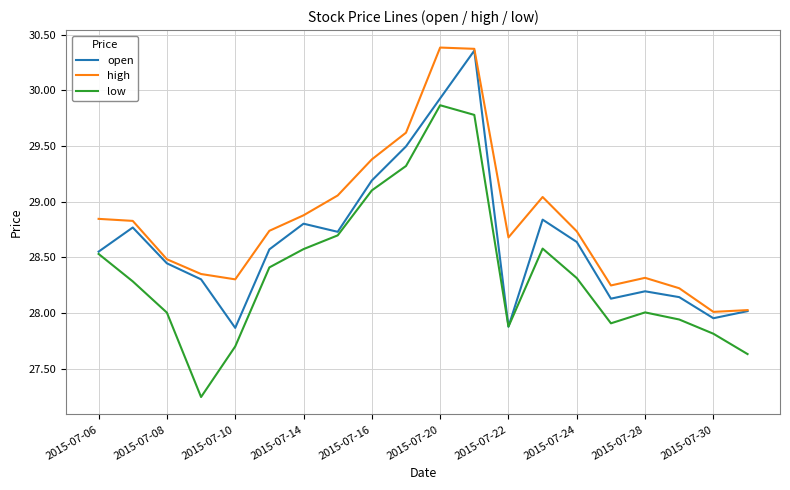

Which series has the largest total across all categories?

high